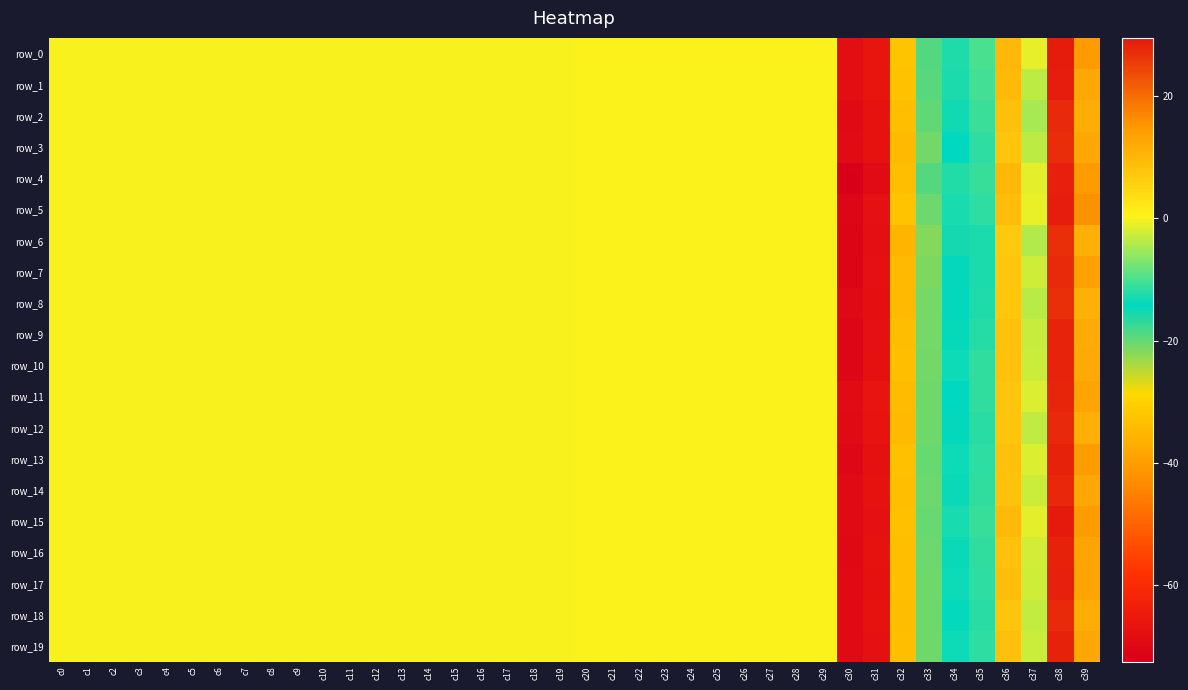

Reading left to right, what are all the values shown in this chart?

row_0: 0.0	0.0	0.0	0.0	0.0	0.0	0.0	0.0	0.0	0.0	0.0	0.0	0.0	0.0	0.0	0.0	0.0	0.0	0.0	0.0	0.0	0.0	0.0	0.1	0.0	0.1	0.0	0.0	0.0	0.0	-68.2	-66.2	-32.6	-19.1	-12.4	-10.1	9.6	-1.0	29.1	14.4
row_1: 0.0	0.0	0.0	0.0	0.0	0.0	0.0	0.0	0.0	0.0	0.0	0.0	0.0	0.0	0.0	0.0	0.0	0.0	0.0	0.0	0.0	0.0	0.0	0.1	0.0	0.1	0.0	0.0	0.0	0.0	-68.2	-66.1	-33.0	-19.1	-12.6	-10.4	9.4	-3.6	29.0	12.4
row_2: 0.0	0.0	0.0	0.0	0.0	0.0	0.0	0.0	0.0	0.0	0.0	0.0	0.0	0.0	0.0	0.0	0.0	0.0	0.0	0.0	0.0	0.0	0.0	0.1	0.0	0.1	0.0	0.0	0.0	0.0	-69.3	-66.9	-33.6	-19.7	-13.3	-10.8	8.5	-4.6	27.6	11.4
row_3: 0.0	0.0	0.0	0.0	0.0	0.0	0.0	0.0	0.0	0.0	0.0	0.0	0.0	0.0	0.0	0.0	0.0	0.0	0.0	0.0	0.0	0.1	0.0	0.1	0.0	0.1	0.0	0.0	0.0	0.0	-69.2	-67.0	-34.5	-20.7	-14.3	-11.6	7.6	-3.4	27.1	12.3
row_4: 0.0	0.0	0.0	0.0	0.0	0.0	0.0	0.0	0.0	0.0	0.0	0.0	0.0	0.0	0.0	0.0	0.0	0.0	0.0	0.0	0.0	0.0	0.0	0.1	0.0	0.1	0.0	0.0	0.0	0.0	-72.5	-68.9	-33.7	-19.1	-12.2	-11.1	9.9	-1.2	28.7	14.7
row_5: 0.0	0.0	0.0	0.0	0.0	0.0	0.0	0.0	0.0	0.0	0.0	0.0	0.0	0.0	0.0	0.0	0.0	0.0	0.0	0.0	0.0	0.0	0.0	0.1	0.0	0.1	0.0	0.0	0.0	0.0	-70.3	-67.5	-32.8	-20.5	-12.8	-11.7	9.1	-0.9	29.0	15.7
row_6: 0.0	0.0	0.0	0.0	0.0	0.0	0.0	0.0	0.0	0.0	0.0	0.0	0.0	0.0	0.0	0.0	0.0	0.0	0.0	0.0	0.0	0.1	0.0	0.1	0.0	0.1	0.0	0.0	0.0	0.0	-70.8	-67.9	-35.5	-21.7	-15.4	-12.6	6.8	-4.2	27.0	11.3
row_7: 0.0	0.0	0.0	0.0	0.0	0.0	0.0	0.0	0.0	0.0	0.0	0.0	0.0	0.0	0.0	0.0	0.0	0.0	0.0	0.0	0.0	0.1	0.0	0.1	0.0	0.1	0.0	0.0	0.0	0.0	-70.7	-67.9	-34.5	-21.3	-14.5	-12.5	7.5	-2.5	27.4	13.4
row_8: 0.0	0.0	0.0	0.0	0.0	0.0	0.0	0.0	0.0	0.0	0.0	0.0	0.0	0.0	0.0	0.0	0.0	0.0	0.0	0.0	0.0	0.1	0.0	0.1	0.0	0.1	0.0	0.0	0.0	0.0	-70.0	-67.9	-34.5	-21.1	-14.5	-12.5	7.4	-3.8	27.0	11.0
row_9: 0.0	0.0	0.0	0.0	0.0	0.0	0.0	0.0	0.0	0.0	0.0	0.0	0.0	0.0	0.0	0.0	0.0	0.0	0.0	0.0	0.0	0.1	0.0	0.1	0.0	0.1	0.0	0.0	0.0	0.0	-70.4	-67.6	-34.0	-20.9	-13.8	-12.0	8.4	-2.8	28.2	11.9
row_10: 0.0	0.0	0.0	0.0	0.0	0.0	0.0	0.0	0.0	0.0	0.0	0.0	0.0	0.0	0.0	0.0	0.0	0.0	0.0	0.0	0.0	0.1	0.0	0.1	0.0	0.1	0.0	0.0	0.0	0.0	-70.4	-67.3	-33.5	-20.7	-13.5	-11.4	8.4	-2.7	28.3	12.1
row_11: 0.0	0.0	0.0	0.0	0.0	0.0	0.0	0.0	0.0	0.0	0.0	0.0	0.0	0.0	0.0	0.0	0.0	0.0	0.0	0.0	0.0	0.1	0.0	0.1	0.0	0.1	0.0	0.0	0.0	0.0	-69.2	-66.5	-34.3	-20.5	-14.3	-11.5	7.7	-1.8	27.9	13.0
row_12: 0.0	0.0	0.0	0.0	0.0	0.0	0.0	0.0	0.0	0.0	0.0	0.0	0.0	0.0	0.0	0.0	0.0	0.0	0.0	0.0	0.0	0.1	0.0	0.1	0.0	0.1	0.0	0.0	0.0	0.0	-69.4	-66.9	-34.5	-20.7	-14.4	-11.9	7.6	-3.3	27.5	11.2
row_13: 0.0	0.0	0.0	0.0	0.0	0.0	0.0	0.0	0.0	0.0	0.0	0.0	0.0	0.0	0.0	0.0	0.0	0.0	0.0	0.0	0.0	0.0	0.0	0.1	0.0	0.1	0.0	0.0	0.0	0.0	-70.2	-67.4	-33.4	-20.3	-13.5	-11.6	8.3	-1.7	28.4	14.1
row_14: 0.0	0.0	0.0	0.0	0.0	0.0	0.0	0.0	0.0	0.0	0.0	0.0	0.0	0.0	0.0	0.0	0.0	0.0	0.0	0.0	0.0	0.1	0.0	0.1	0.0	0.1	0.0	0.0	0.0	0.0	-69.4	-67.0	-33.7	-20.3	-13.7	-11.4	8.1	-2.7	27.9	12.4
row_15: 0.0	0.0	0.0	0.0	0.0	0.0	0.0	0.0	0.0	0.0	0.0	0.0	0.0	0.0	0.0	0.0	0.0	0.0	0.0	0.0	0.0	0.0	0.0	0.1	0.0	0.1	0.0	0.0	0.0	0.0	-69.3	-67.5	-33.3	-20.1	-12.8	-11.1	9.4	-1.3	29.5	14.3
row_16: 0.0	0.0	0.0	0.0	0.0	0.0	0.0	0.0	0.0	0.0	0.0	0.0	0.0	0.0	0.0	0.0	0.0	0.0	0.0	0.0	0.0	0.1	0.0	0.1	0.0	0.1	0.0	0.0	0.0	0.0	-70.1	-67.2	-33.8	-20.5	-13.7	-11.5	8.3	-2.3	28.5	13.0
row_17: 0.0	0.0	0.0	0.0	0.0	0.0	0.0	0.0	0.0	0.0	0.0	0.0	0.0	0.0	0.0	0.0	0.0	0.0	0.0	0.0	0.0	0.1	0.0	0.1	0.0	0.1	0.0	0.0	0.0	0.0	-69.5	-67.3	-33.7	-20.7	-13.4	-11.7	8.7	-2.5	28.6	13.1
row_18: 0.0	0.0	0.0	0.0	0.0	0.0	0.0	0.0	0.0	0.0	0.0	0.0	0.0	0.0	0.0	0.0	0.0	0.0	0.0	0.0	0.0	0.1	0.0	0.1	0.0	0.1	0.0	0.0	0.0	0.0	-69.5	-67.1	-34.0	-20.6	-14.1	-11.9	7.7	-3.1	27.4	11.7
row_19: 0.0	0.0	0.0	0.0	0.0	0.0	0.0	0.0	0.0	0.0	0.0	0.0	0.0	0.0	0.0	0.0	0.0	0.0	0.0	0.0	0.0	0.1	0.0	0.1	0.0	0.1	0.0	0.0	0.0	0.0	-69.4	-67.5	-33.7	-20.6	-13.5	-11.6	8.6	-2.7	28.3	12.5